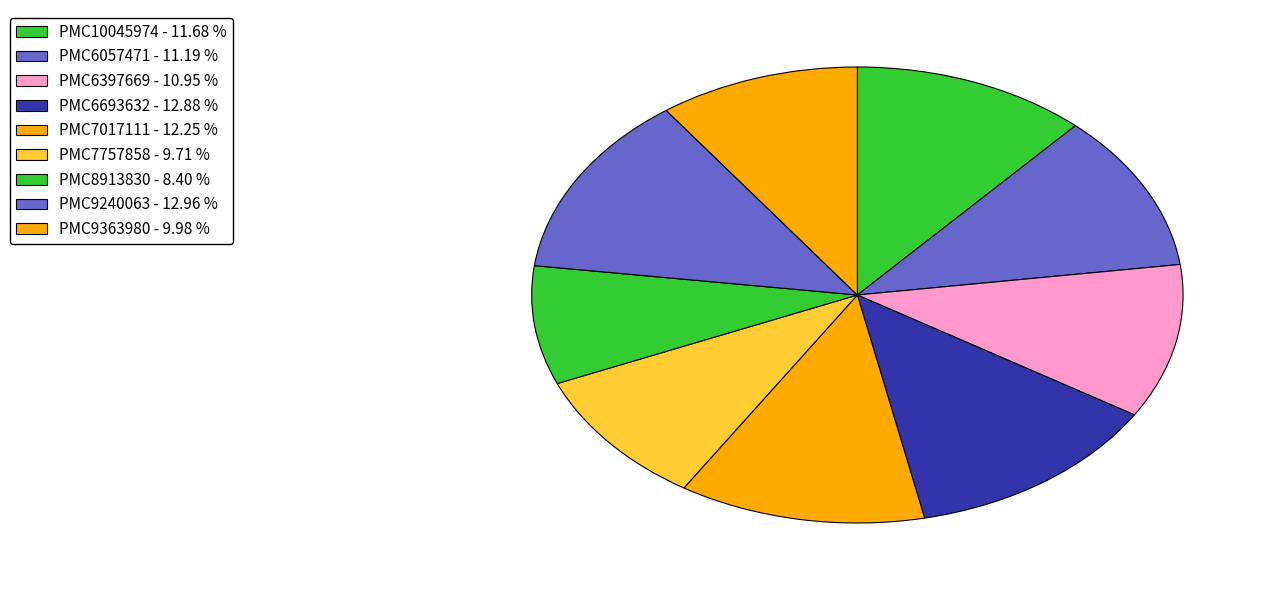

To the nearest percent, what portion does PMC6397669 represent?

11%